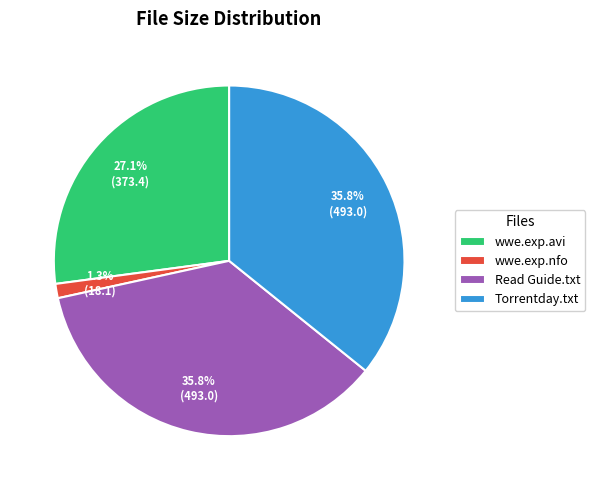

Do Read Guide.txt and wwe.exp.nfo together represent more than half of the pie?

No